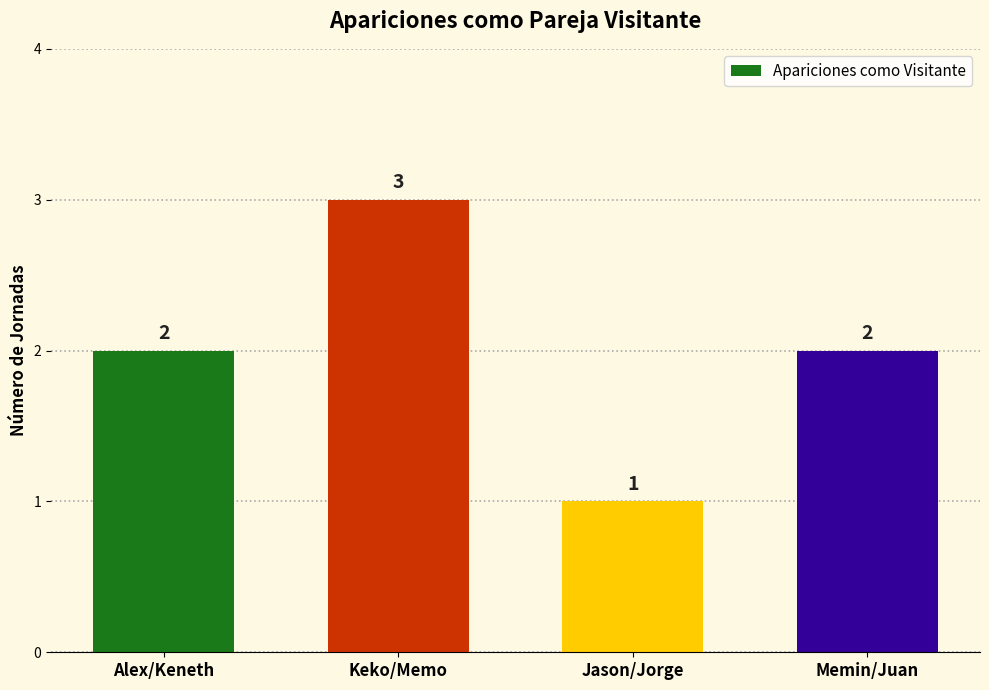

What is the label of the 3rd bar from the right?

Keko/Memo